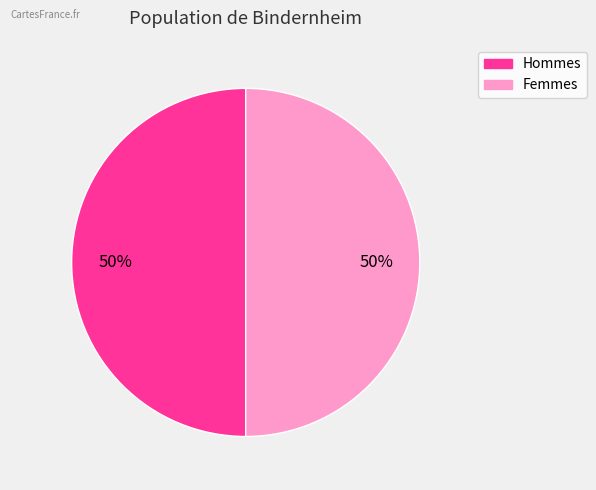

True or false: Femmes accounts for 37% of the total.

False